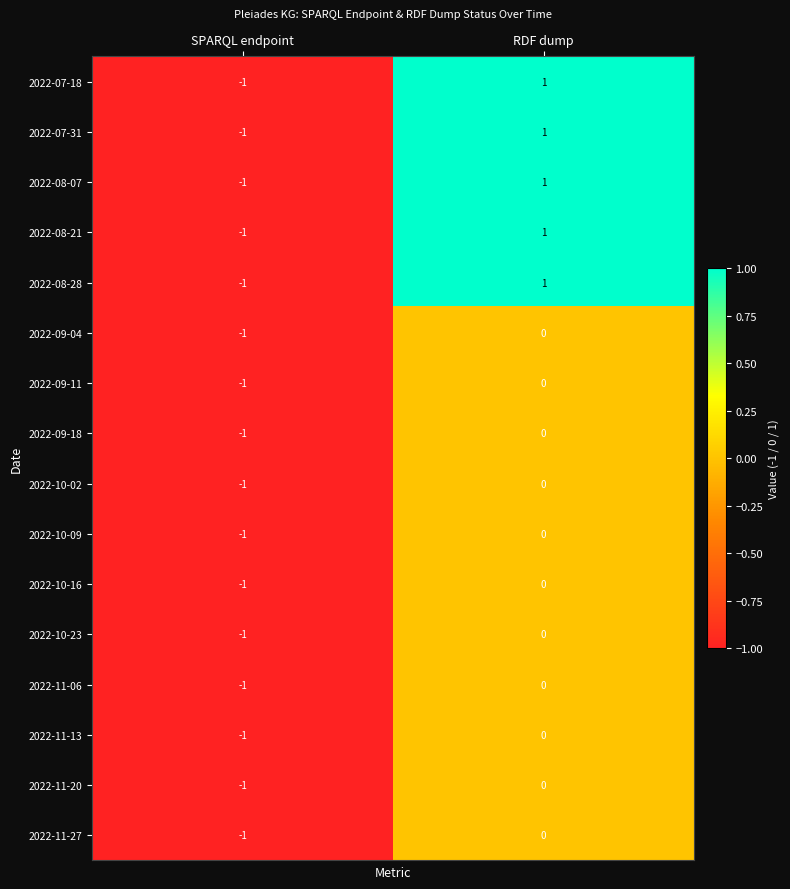

Is it true that 2022-10-16 equals 0 at RDF dump?

True